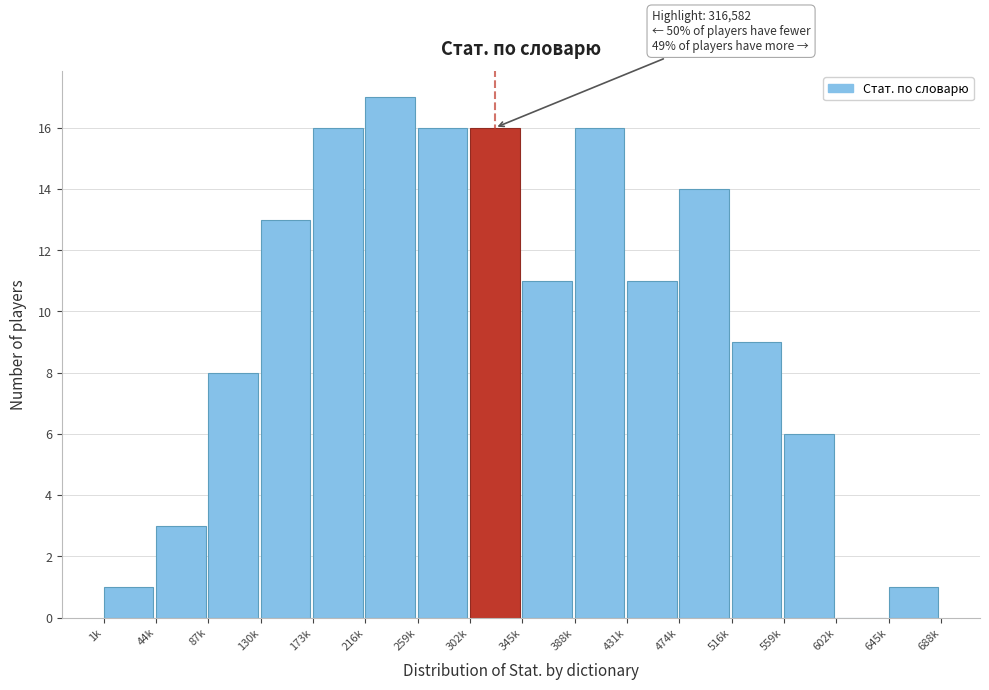

Reading left to right, list all the values displayed in this chart.

1k=1	44k=3	87k=8	130k=13	173k=16	216k=17	259k=16	302k=16	345k=11	388k=16	431k=11	474k=14	516k=9	559k=6	602k=0	645k=1